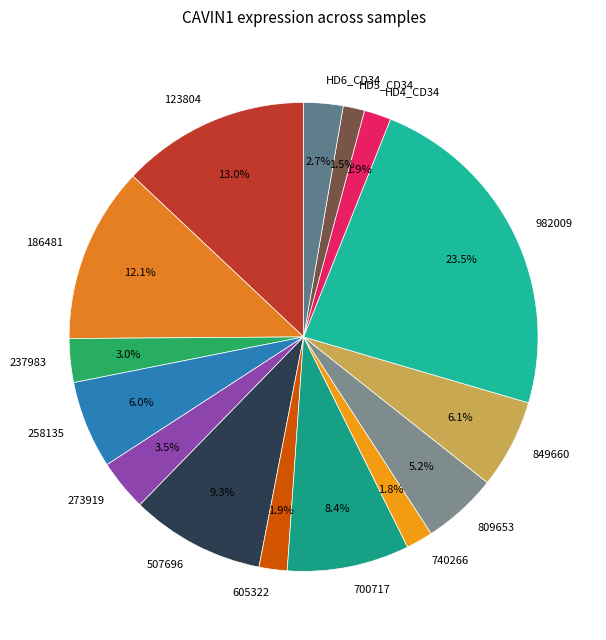

Does any single category account for the majority?

No